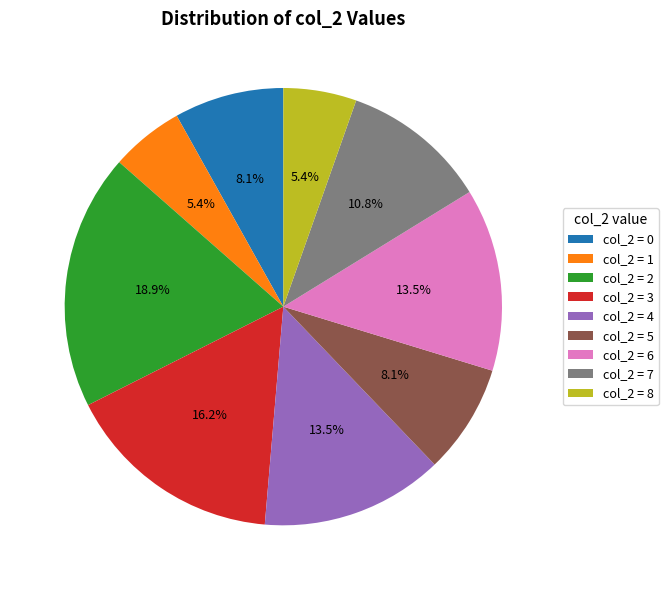

What is the ratio of the value at col_2 = 1 to the value at col_2 = 0?

0.7